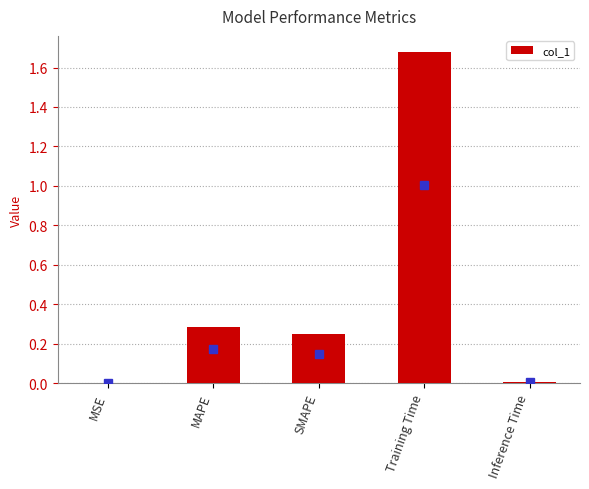

Which has a higher value, Training Time or Inference Time?

Training Time